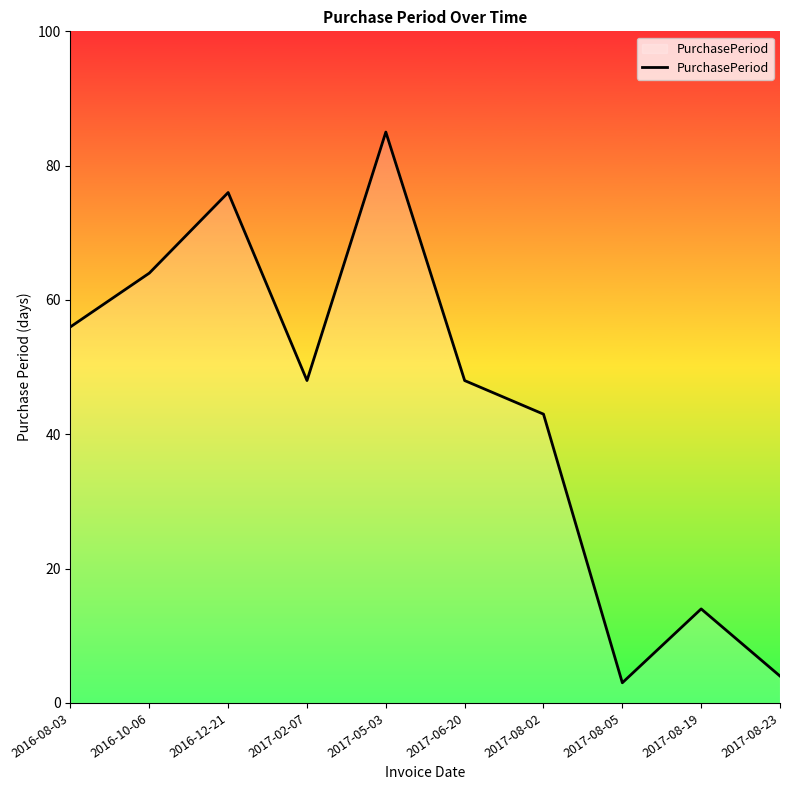

How many interior local peaks (higher than both neighbors) does the data have?

3